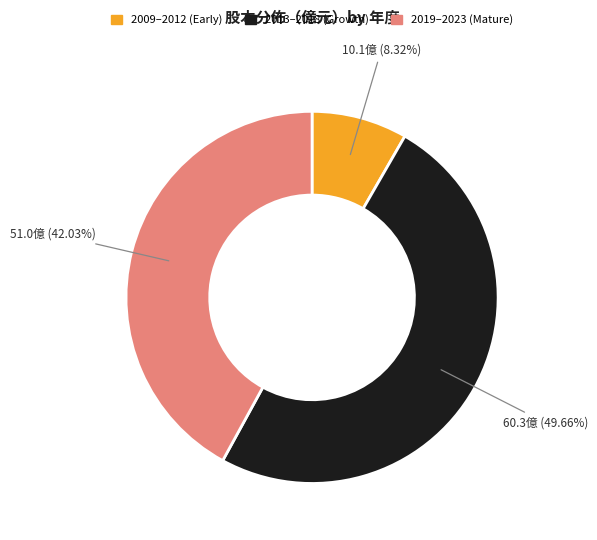

To the nearest percent, what is the average slice percentage?

33%